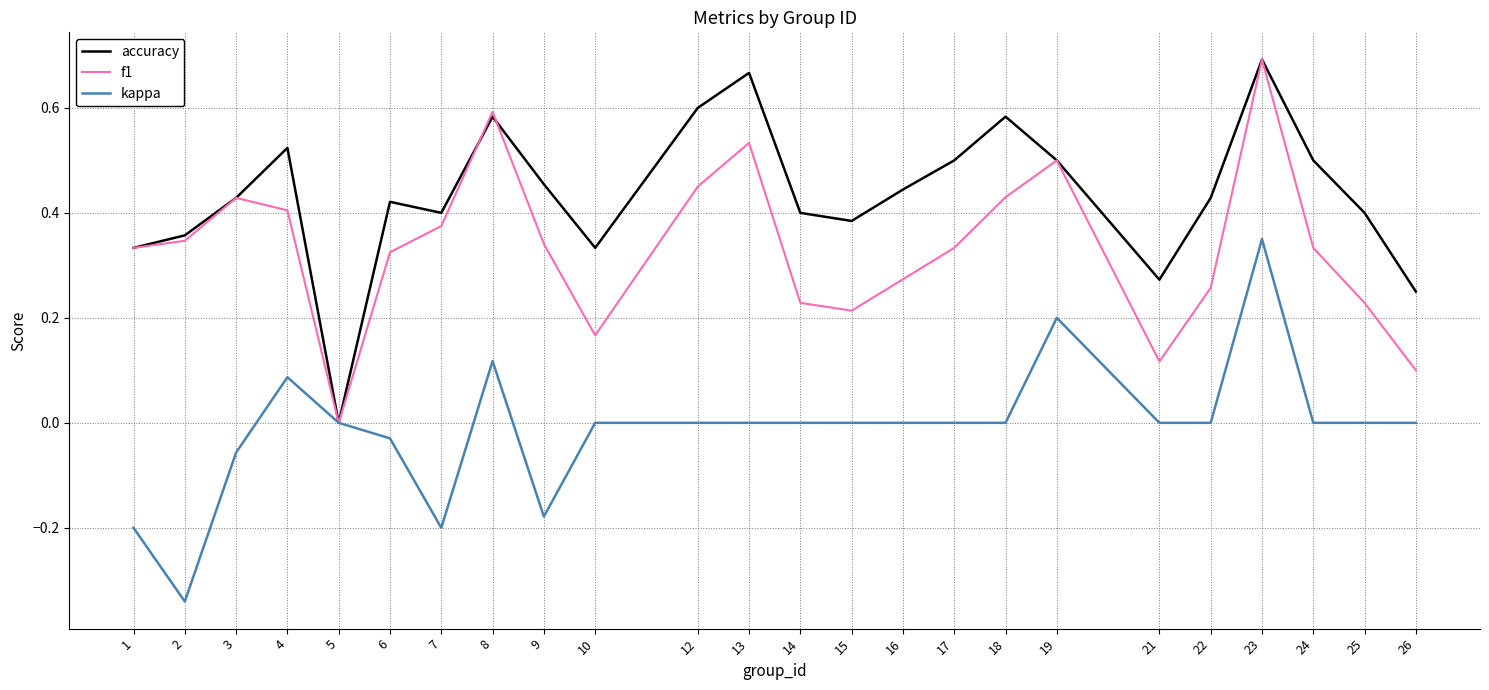

What is the total value across all series at 4?

1.0